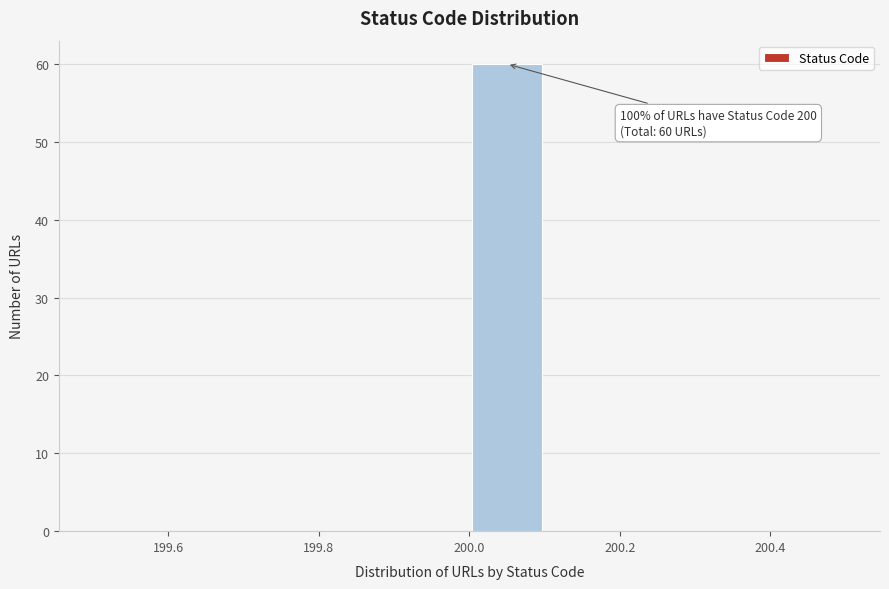

Which range on the x-axis has the tallest bar?

200.0 to 200.1